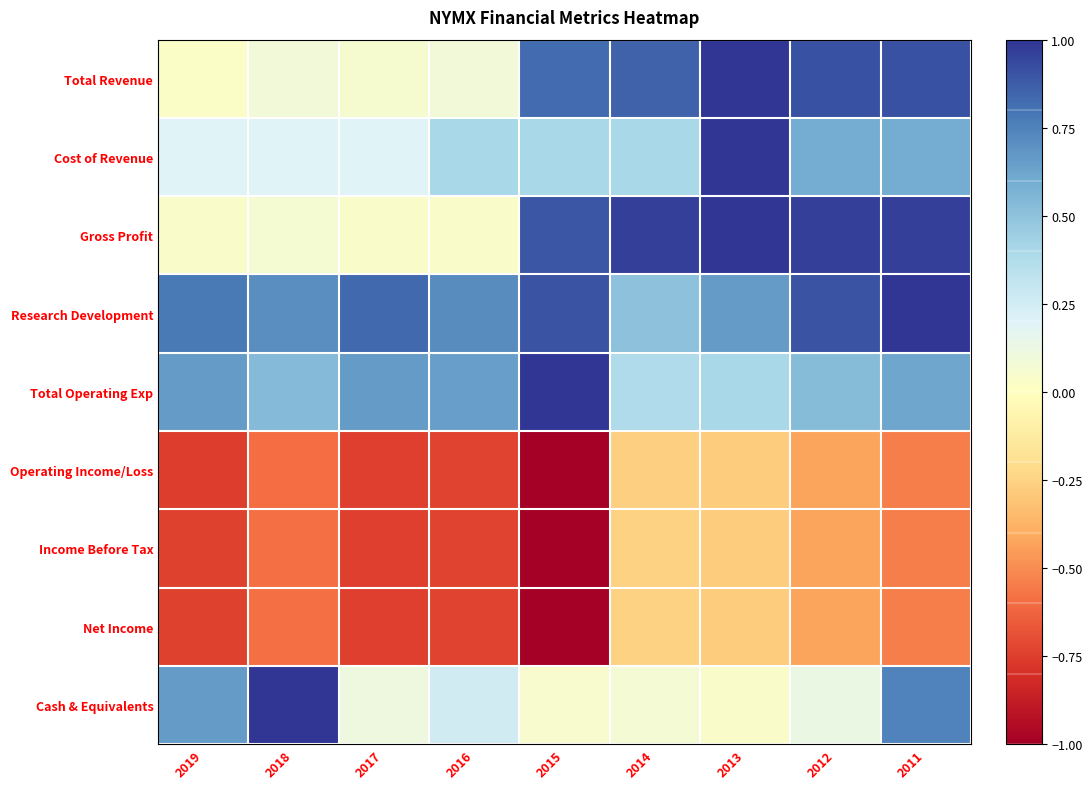

Reading left to right, list all the values displayed in this chart.

Total Revenue: 2019=0.0	2018=0.1	2017=0.1	2016=0.1	2015=0.8	2014=0.9	2013=1.0	2012=0.9	2011=0.9
Cost of Revenue: 2019=0.2	2018=0.2	2017=0.2	2016=0.4	2015=0.4	2014=0.4	2013=1.0	2012=0.6	2011=0.6
Gross Profit: 2019=0.0	2018=0.1	2017=0.0	2016=0.0	2015=0.9	2014=1.0	2013=1.0	2012=1.0	2011=1.0
Research Development: 2019=0.8	2018=0.7	2017=0.8	2016=0.7	2015=0.9	2014=0.5	2013=0.7	2012=0.9	2011=1.0
Total Operating Exp: 2019=0.7	2018=0.5	2017=0.7	2016=0.6	2015=1.0	2014=0.4	2013=0.4	2012=0.5	2011=0.6
Operating Income/Loss: 2019=-0.8	2018=-0.6	2017=-0.7	2016=-0.7	2015=-1.0	2014=-0.3	2013=-0.3	2012=-0.4	2011=-0.5
Income Before Tax: 2019=-0.7	2018=-0.6	2017=-0.7	2016=-0.7	2015=-1.0	2014=-0.3	2013=-0.3	2012=-0.4	2011=-0.5
Net Income: 2019=-0.7	2018=-0.6	2017=-0.7	2016=-0.7	2015=-1.0	2014=-0.3	2013=-0.3	2012=-0.4	2011=-0.5
Cash & Equivalents: 2019=0.7	2018=1.0	2017=0.1	2016=0.3	2015=0.1	2014=0.1	2013=0.0	2012=0.1	2011=0.7